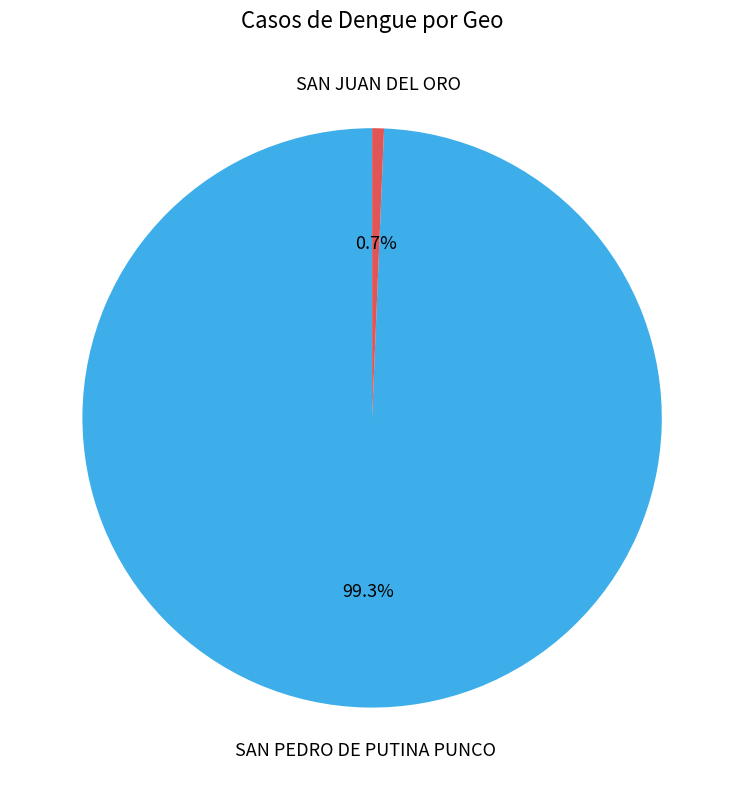

Is there a majority slice in this chart?

Yes